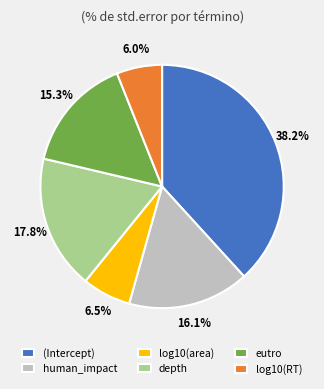

To the nearest percent, what is the combined percentage of eutro and human_impact?

31%